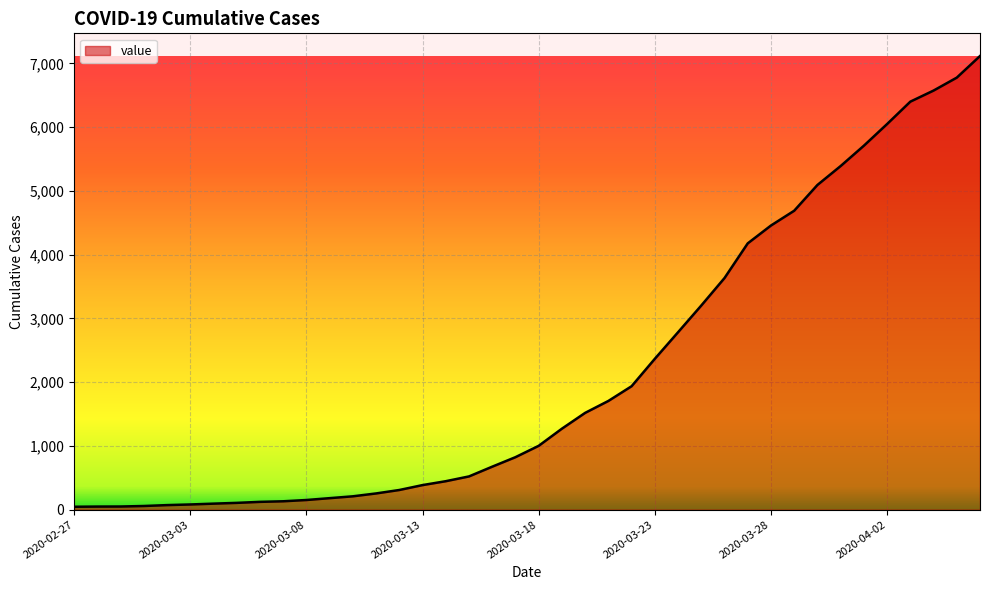

What is the difference between the maximum and minimum values?

7071